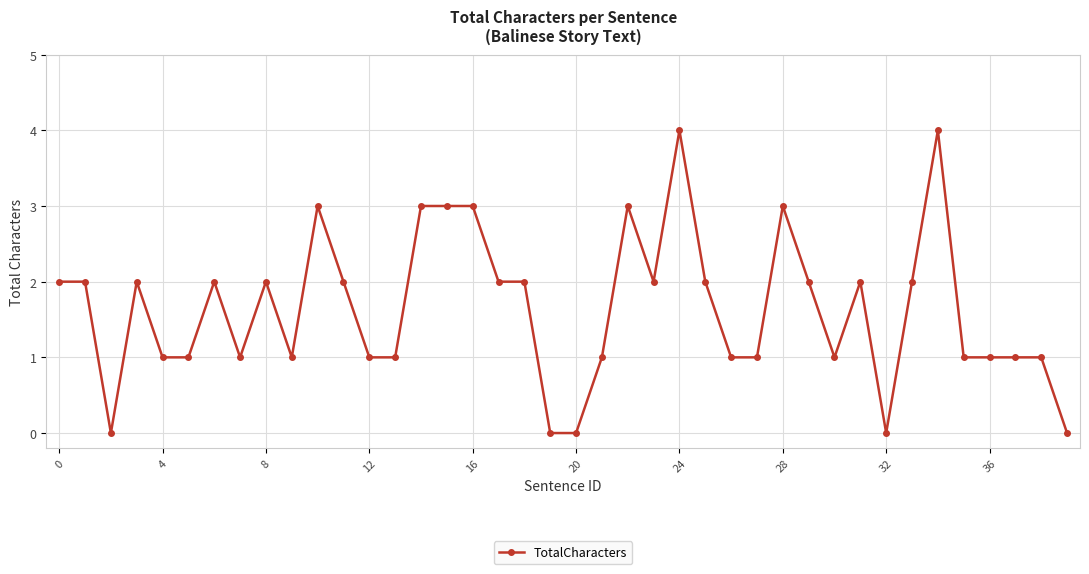

What is the average value?

2